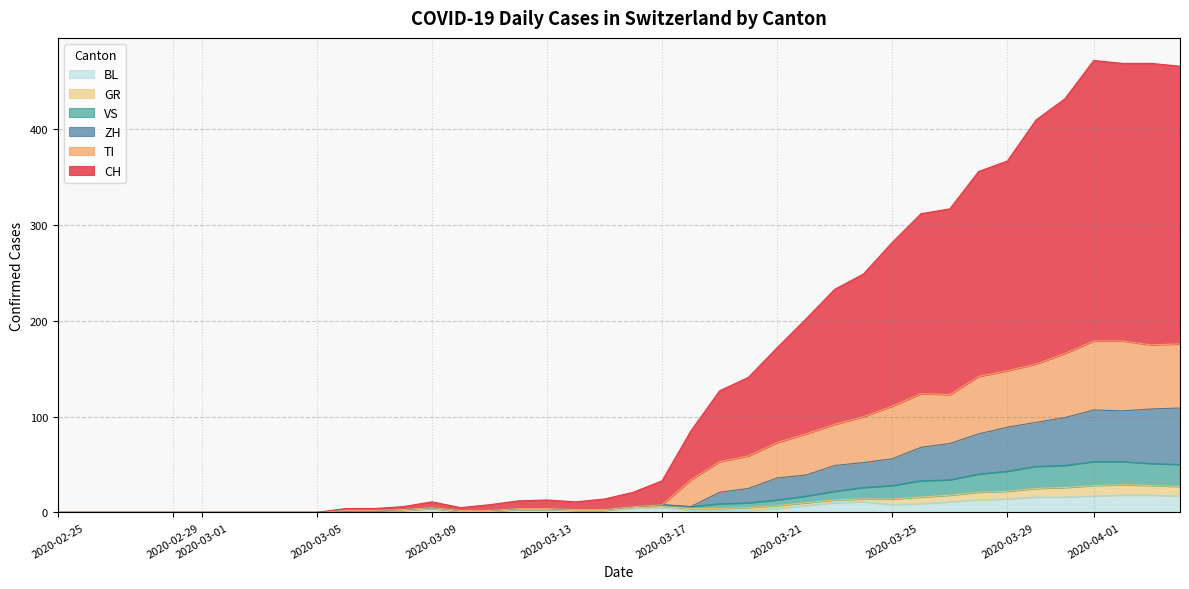

What is the maximum value for BL?

18